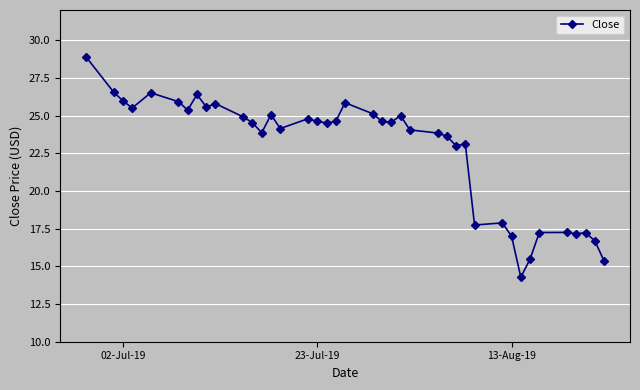

True or false: the data has more than 2 interior local peaks.

True